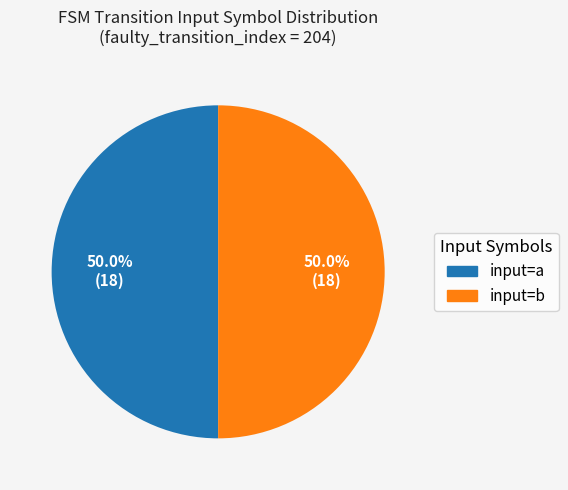

Does any single category account for the majority?

No